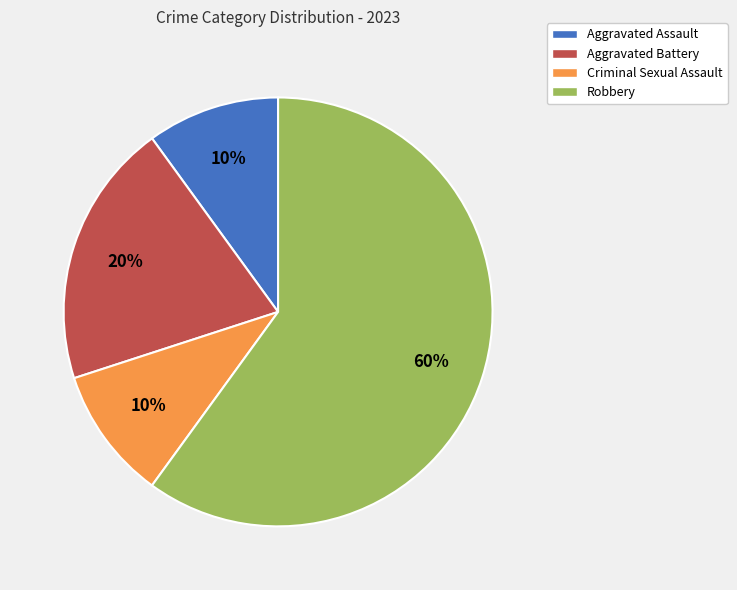

How many slices are in this pie chart?

4